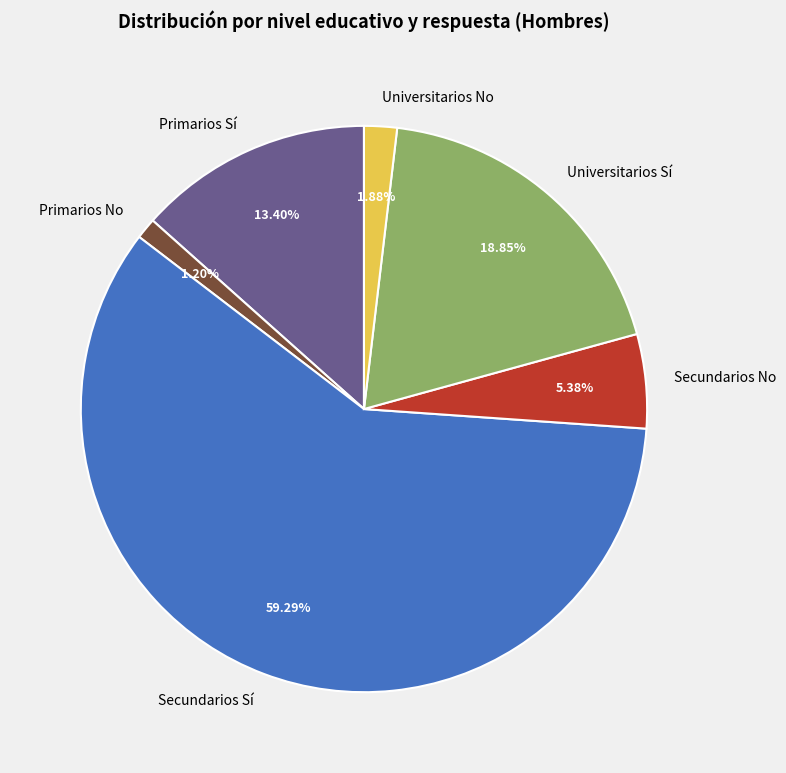

To the nearest percent, what portion does Primarios Sí represent?

13%